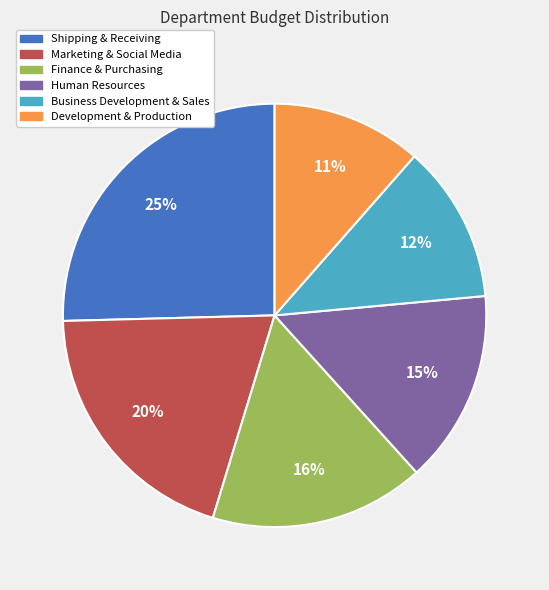

What percentage is the Marketing & Social Media slice, to the nearest percent?

20%